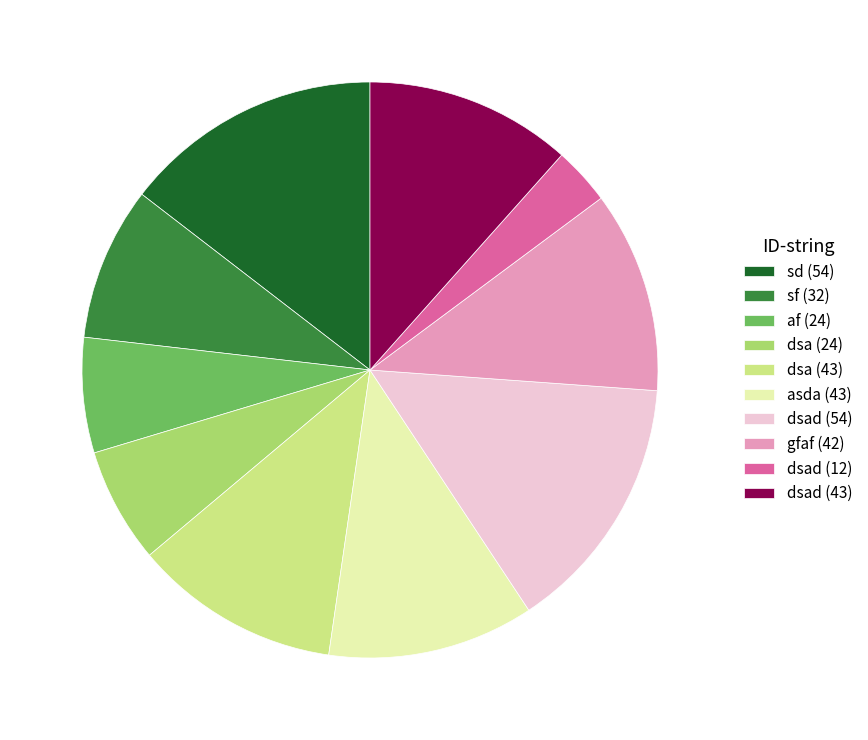

Is the sum of af (24) and dsa (43) greater than half?

No